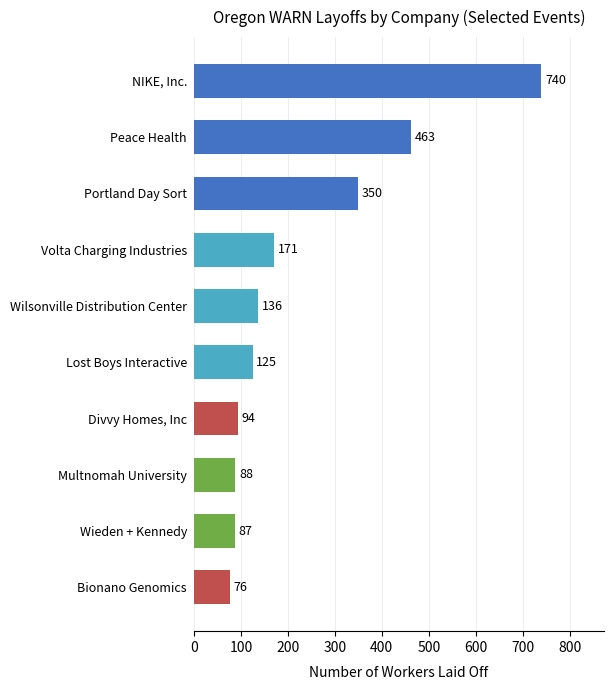

How many bars are there in total?

10